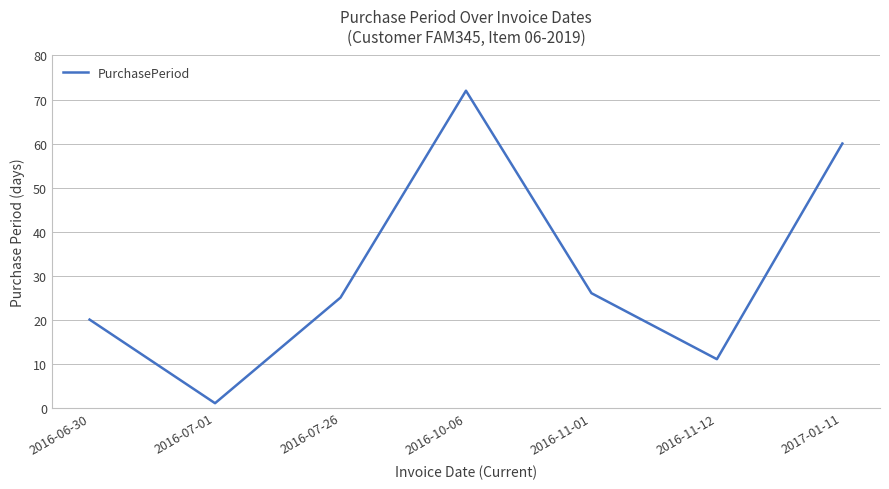

True or false: the data shows 72 at 2016-10-06.

True